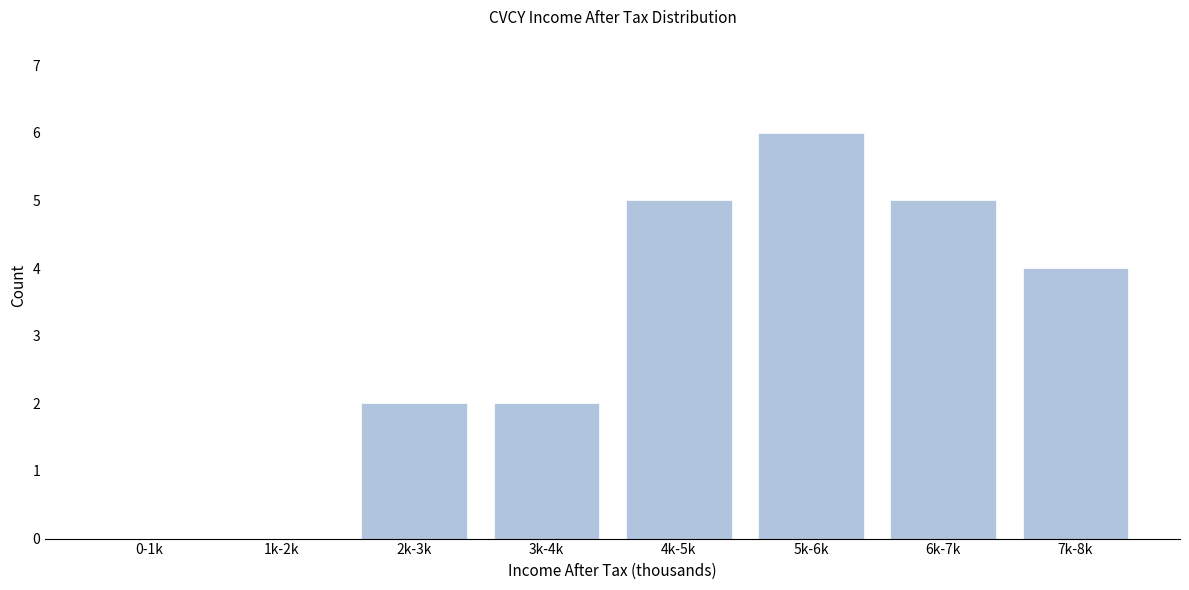

Reading left to right, list all the values displayed in this chart.

0-1k=0	1k-2k=0	2k-3k=2	3k-4k=2	4k-5k=5	5k-6k=6	6k-7k=5	7k-8k=4